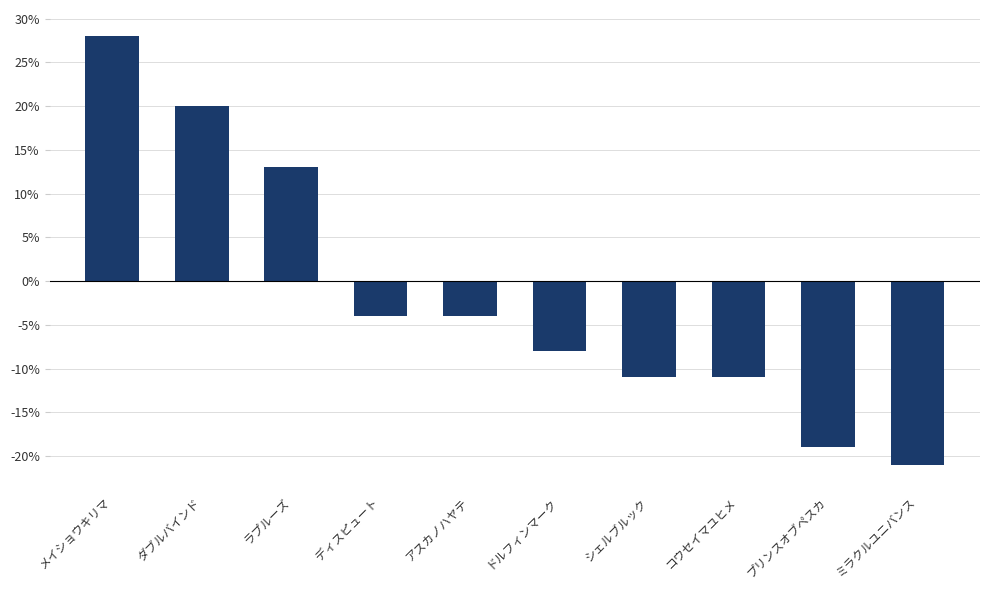

At which label does the data first exceed -4?

メイショウキリマ